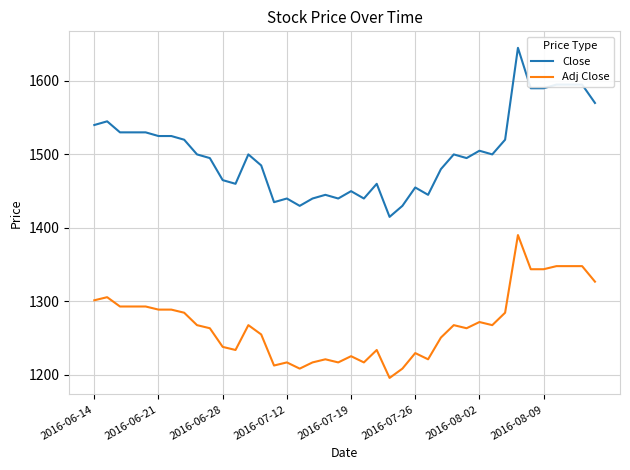

Which series has the largest range (max minus min)?

Close